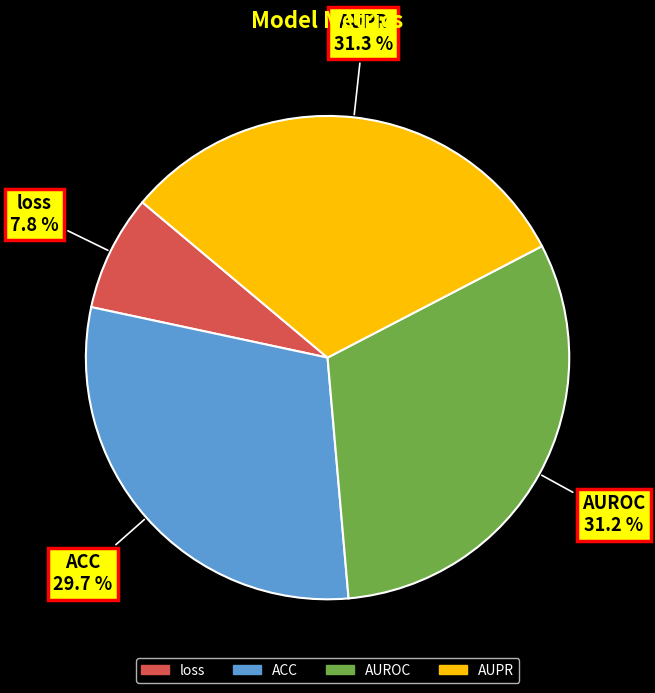

Does any single category account for the majority?

No